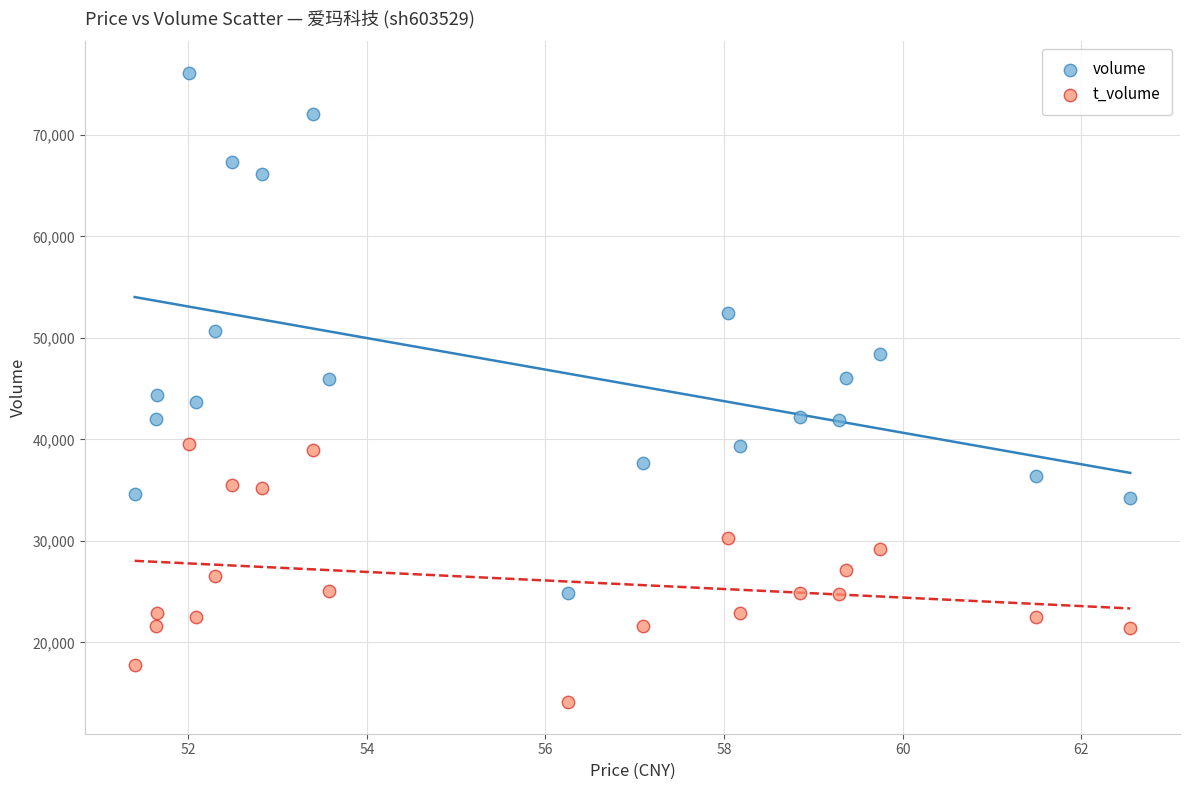

Which series contains the highest Y value?

volume